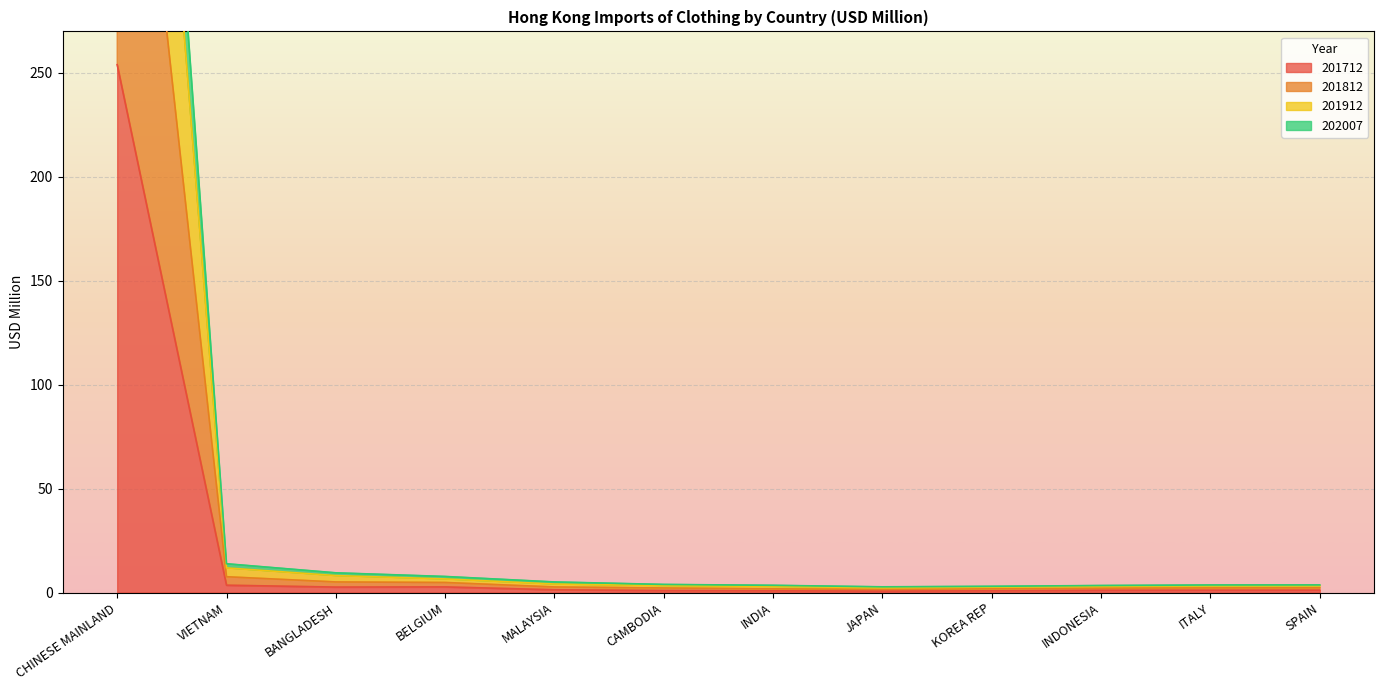

Is it true that 201812 equals 3.8 at VIETNAM?

False